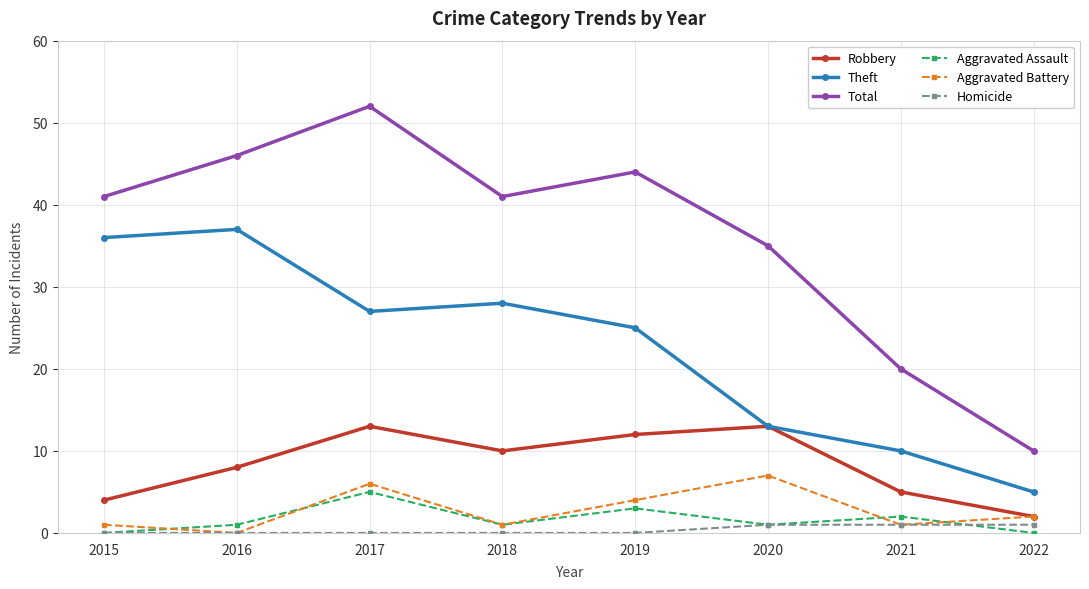

Where does the Theft series first go above 27?

2015